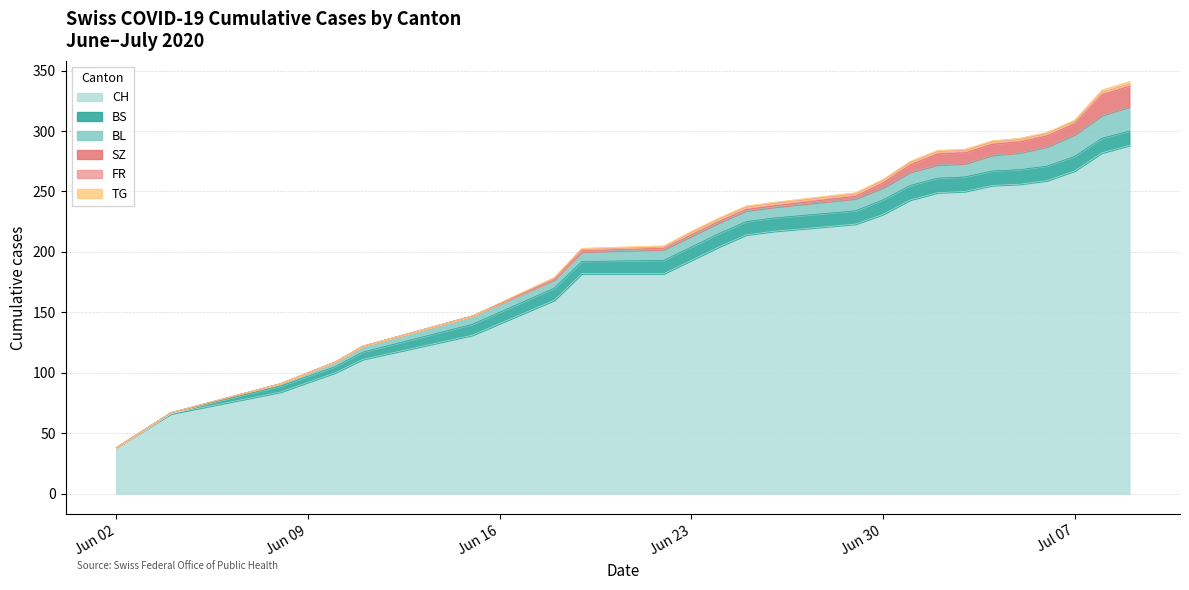

Reading right to left, transcribe all the data shown in this chart.

CH: 2020-07-09=288	2020-07-08=282	2020-07-07=267	2020-07-06=259	2020-07-05=256	2020-07-04=255	2020-07-03=250	2020-07-02=249	2020-07-01=243	2020-06-30=231	2020-06-29=223	2020-06-26=217	2020-06-25=214	2020-06-24=204	2020-06-23=193	2020-06-22=182	2020-06-19=182	2020-06-18=160	2020-06-15=131	2020-06-11=111	2020-06-10=100	2020-06-08=84	2020-06-04=66	2020-06-02=38
BS: 2020-07-09=12	2020-07-08=12	2020-07-07=12	2020-07-06=12	2020-07-05=12	2020-07-04=12	2020-07-03=12	2020-07-02=12	2020-07-01=12	2020-06-30=12	2020-06-29=11	2020-06-26=11	2020-06-25=11	2020-06-24=11	2020-06-23=11	2020-06-22=11	2020-06-19=10	2020-06-18=10	2020-06-15=9	2020-06-11=6	2020-06-10=5	2020-06-08=5	2020-06-04=1	2020-06-02=0
SZ: 2020-07-09=17	2020-07-08=17	2020-07-07=9	2020-07-06=9	2020-07-05=9	2020-07-04=9	2020-07-03=9	2020-07-02=9	2020-07-01=6	2020-06-30=4	2020-06-29=2	2020-06-26=1	2020-06-25=1	2020-06-24=1	2020-06-23=1	2020-06-22=1	2020-06-19=1	2020-06-18=0	2020-06-15=0	2020-06-11=0	2020-06-10=0	2020-06-08=0	2020-06-04=0	2020-06-02=0
TG: 2020-07-09=2	2020-07-08=2	2020-07-07=1	2020-07-06=1	2020-07-05=1	2020-07-04=1	2020-07-03=1	2020-07-02=1	2020-07-01=1	2020-06-30=1	2020-06-29=1	2020-06-26=1	2020-06-25=1	2020-06-24=1	2020-06-23=1	2020-06-22=1	2020-06-19=1	2020-06-18=1	2020-06-15=0	2020-06-11=0	2020-06-10=0	2020-06-08=0	2020-06-04=0	2020-06-02=0
FR: 2020-07-09=2	2020-07-08=2	2020-07-07=2	2020-07-06=2	2020-07-05=2	2020-07-04=2	2020-07-03=2	2020-07-02=2	2020-07-01=2	2020-06-30=2	2020-06-29=2	2020-06-26=2	2020-06-25=2	2020-06-24=2	2020-06-23=2	2020-06-22=1	2020-06-19=1	2020-06-18=1	2020-06-15=0	2020-06-11=0	2020-06-10=0	2020-06-08=0	2020-06-04=0	2020-06-02=0
BL: 2020-07-09=20	2020-07-08=19	2020-07-07=18	2020-07-06=16	2020-07-05=14	2020-07-04=13	2020-07-03=11	2020-07-02=11	2020-07-01=11	2020-06-30=10	2020-06-29=10	2020-06-26=9	2020-06-25=9	2020-06-24=9	2020-06-23=9	2020-06-22=9	2020-06-19=8	2020-06-18=7	2020-06-15=7	2020-06-11=5	2020-06-10=4	2020-06-08=2	2020-06-04=0	2020-06-02=0